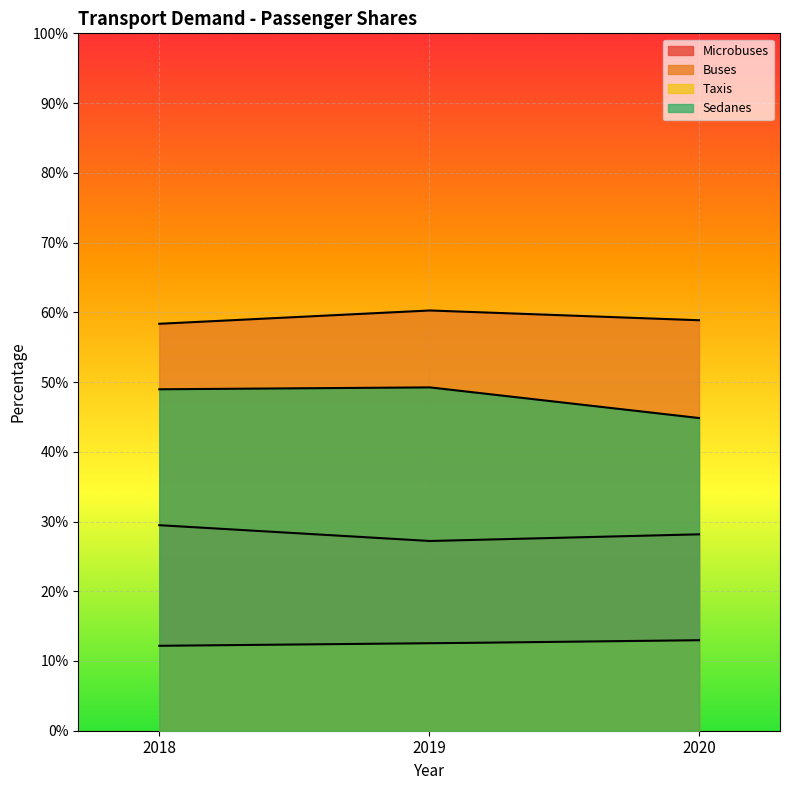

What are all the series names shown in the legend?

Microbuses, Buses, Taxis, Sedanes